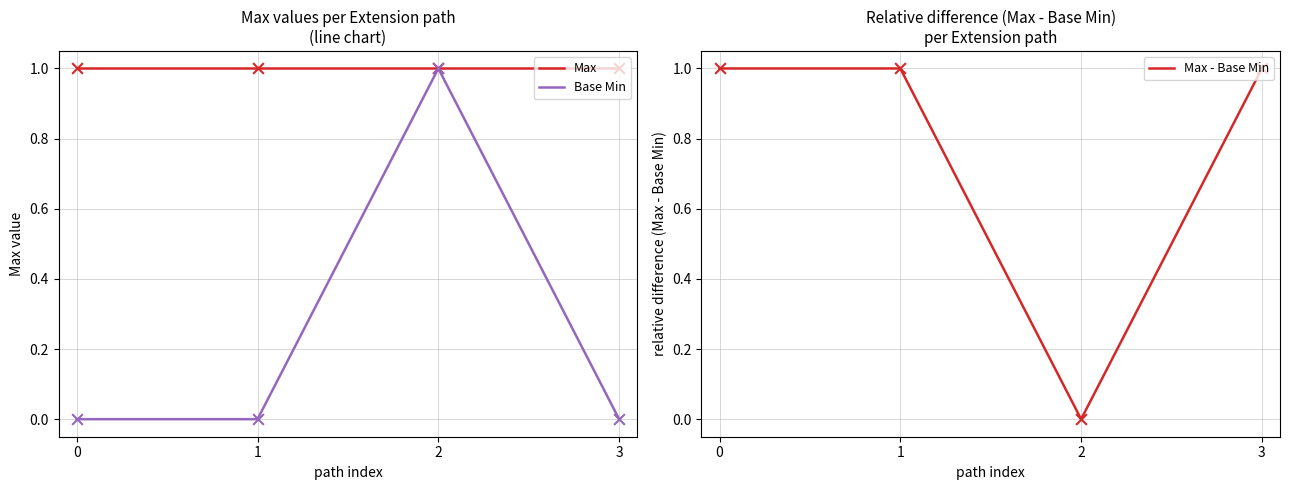

What are all the series names shown in the legend?

Max, Base Min, Max - Base Min